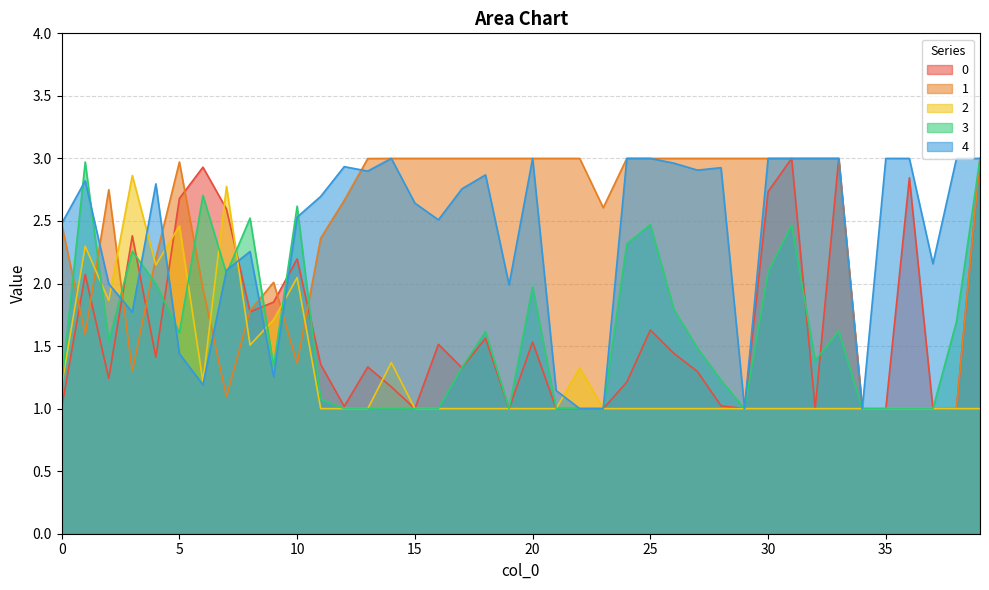

Between 20 and 26, which is larger?

20